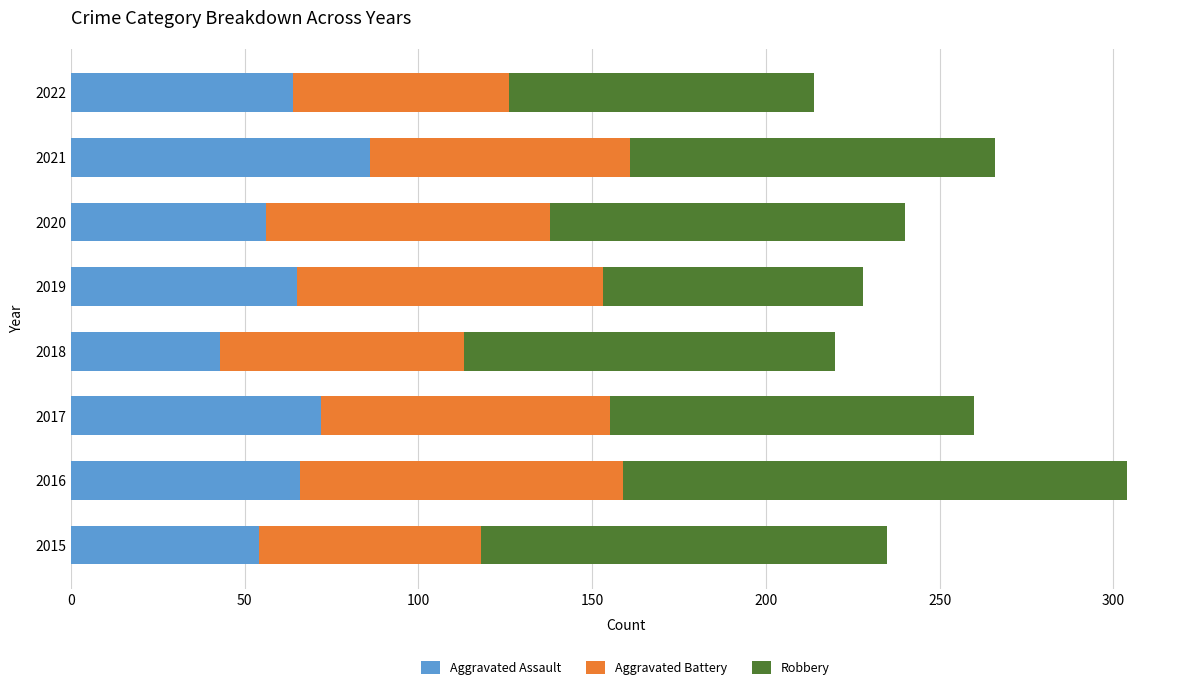

What is the difference between the Aggravated Assault values at 2021 and 2020?

30